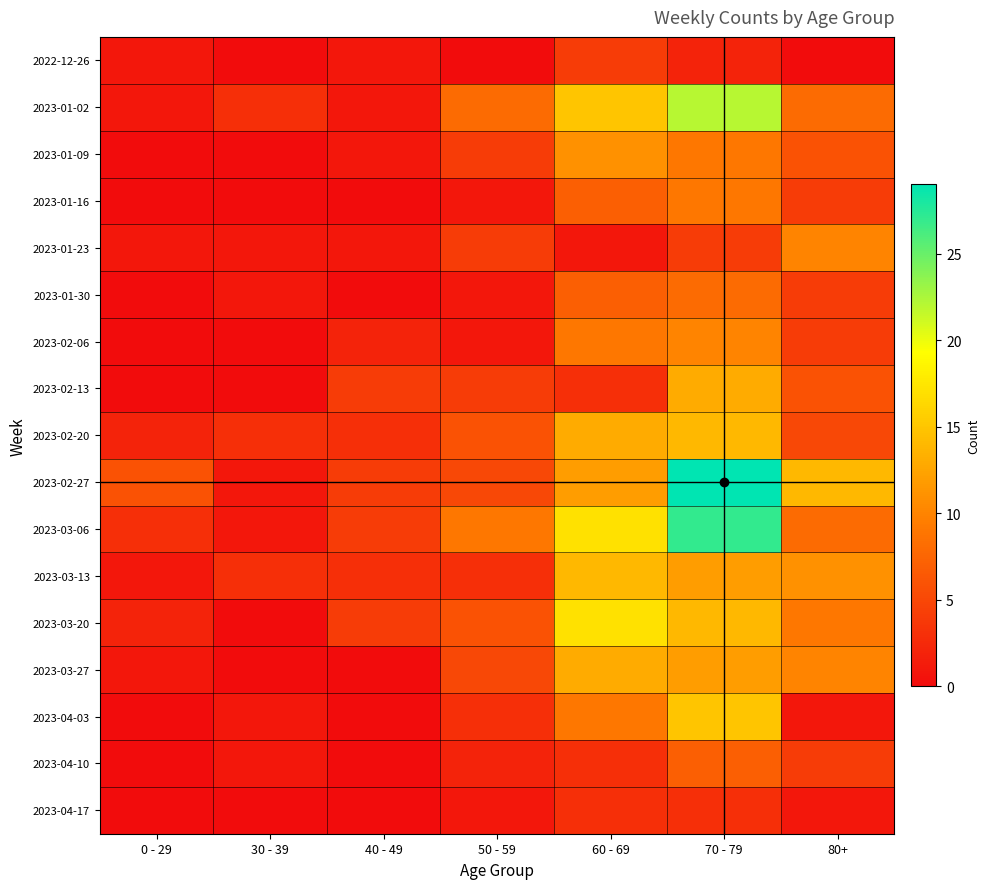

Reading left to right, transcribe all the data shown in this chart.

2022-12-26: 0 - 29=1	30 - 39=0	40 - 49=1	50 - 59=0	60 - 69=4	70 - 79=2	80+=0
2023-01-02: 0 - 29=1	30 - 39=3	40 - 49=1	50 - 59=8	60 - 69=15	70 - 79=22	80+=8
2023-01-09: 0 - 29=0	30 - 39=0	40 - 49=1	50 - 59=4	60 - 69=11	70 - 79=9	80+=6
2023-01-16: 0 - 29=0	30 - 39=0	40 - 49=0	50 - 59=1	60 - 69=7	70 - 79=9	80+=4
2023-01-23: 0 - 29=1	30 - 39=1	40 - 49=1	50 - 59=4	60 - 69=1	70 - 79=4	80+=10
2023-01-30: 0 - 29=0	30 - 39=1	40 - 49=0	50 - 59=1	60 - 69=7	70 - 79=8	80+=4
2023-02-06: 0 - 29=0	30 - 39=0	40 - 49=2	50 - 59=1	60 - 69=9	70 - 79=10	80+=4
2023-02-13: 0 - 29=0	30 - 39=0	40 - 49=4	50 - 59=4	60 - 69=3	70 - 79=13	80+=6
2023-02-20: 0 - 29=2	30 - 39=3	40 - 49=3	50 - 59=6	60 - 69=13	70 - 79=14	80+=5
2023-02-27: 0 - 29=6	30 - 39=1	40 - 49=4	50 - 59=5	60 - 69=12	70 - 79=29	80+=14
2023-03-06: 0 - 29=3	30 - 39=1	40 - 49=4	50 - 59=9	60 - 69=17	70 - 79=27	80+=8
2023-03-13: 0 - 29=1	30 - 39=3	40 - 49=3	50 - 59=3	60 - 69=14	70 - 79=12	80+=11
2023-03-20: 0 - 29=2	30 - 39=0	40 - 49=4	50 - 59=6	60 - 69=17	70 - 79=14	80+=9
2023-03-27: 0 - 29=1	30 - 39=0	40 - 49=0	50 - 59=5	60 - 69=13	70 - 79=12	80+=10
2023-04-03: 0 - 29=0	30 - 39=1	40 - 49=0	50 - 59=3	60 - 69=9	70 - 79=15	80+=1
2023-04-10: 0 - 29=0	30 - 39=1	40 - 49=0	50 - 59=2	60 - 69=3	70 - 79=7	80+=4
2023-04-17: 0 - 29=0	30 - 39=0	40 - 49=0	50 - 59=1	60 - 69=3	70 - 79=3	80+=1